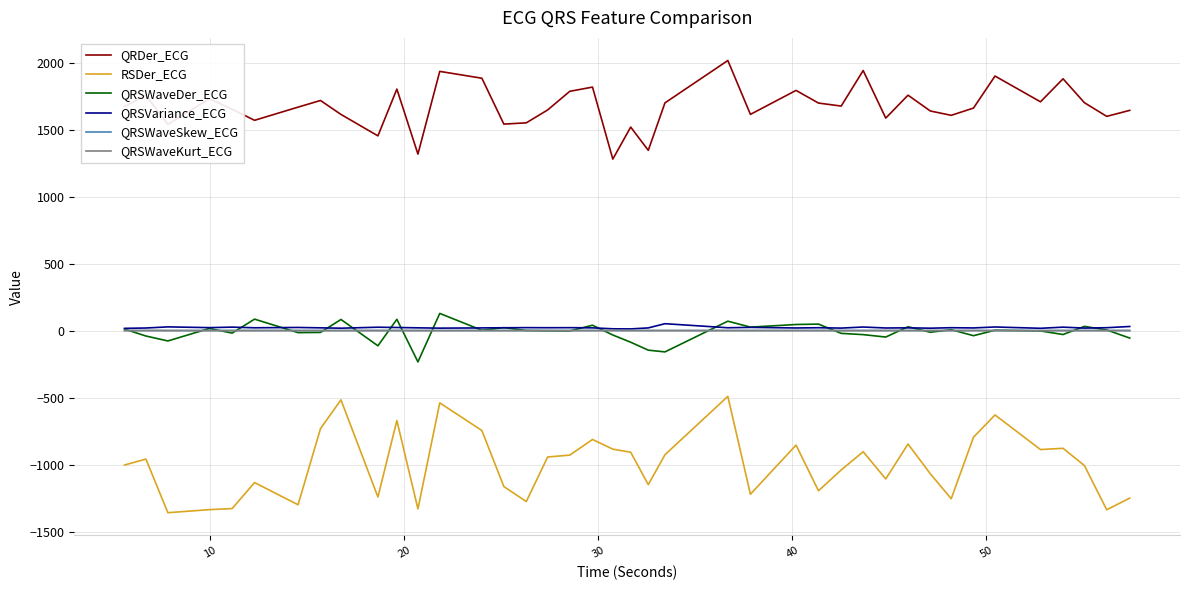

True or false: RSDer_ECG has more than 2 interior local peaks.

True